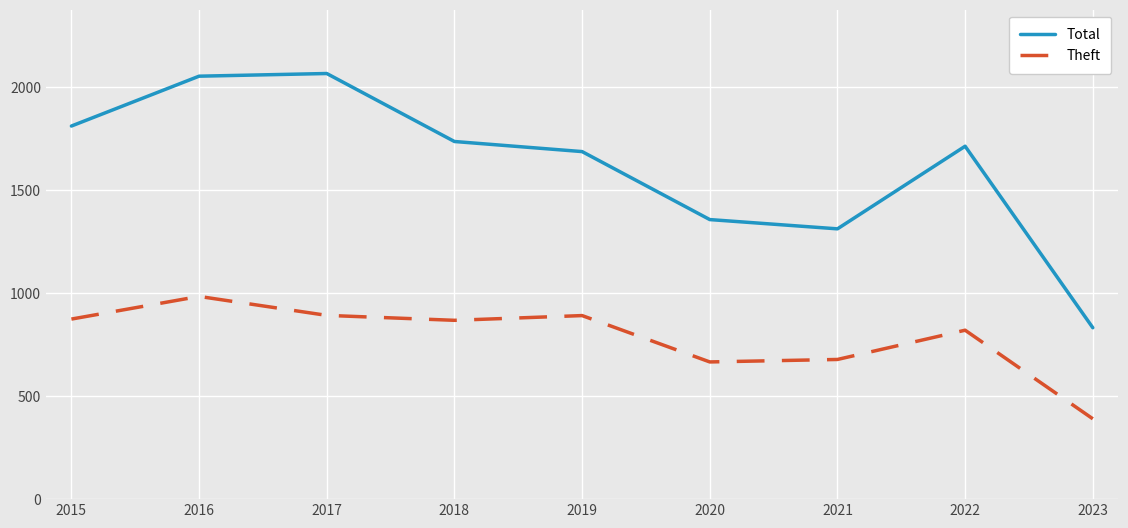

Which series changed the most between 2016 and 2019?

Total